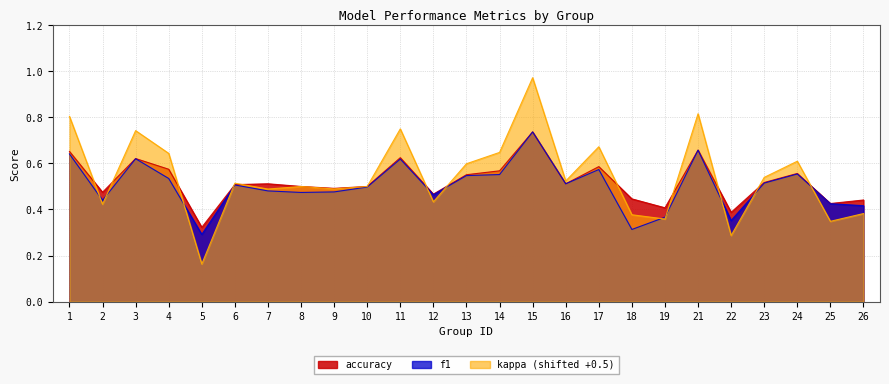

What is the lowest value of the kappa series?

0.2